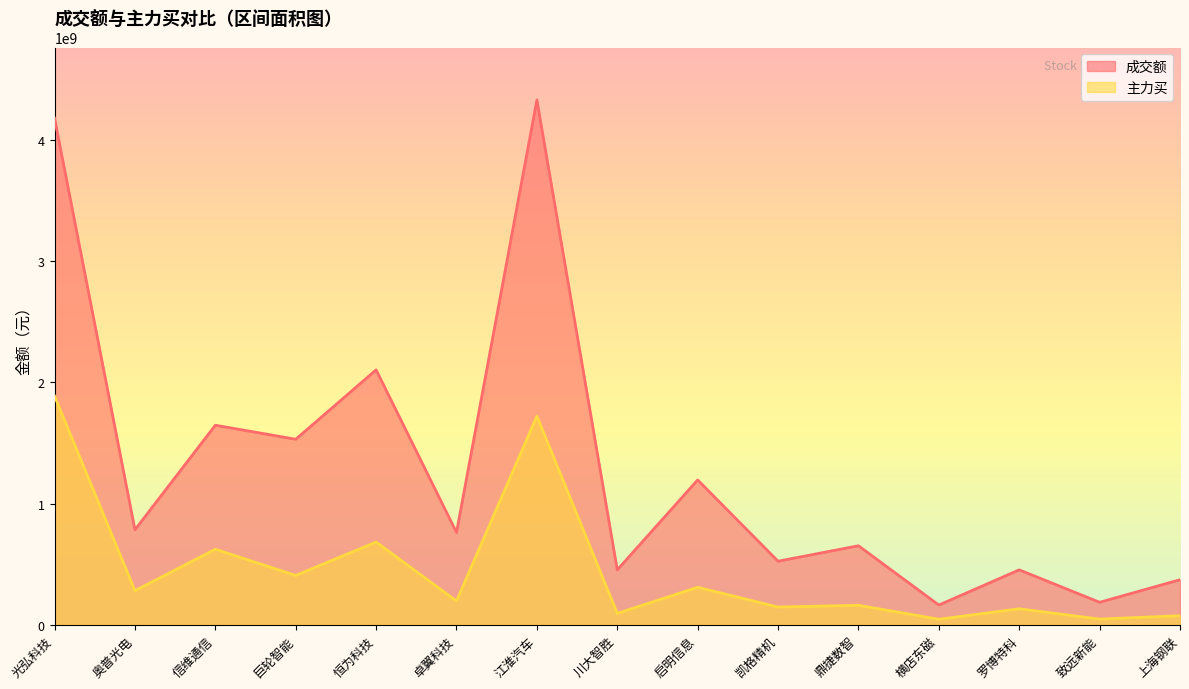

Rank the series by their average value, from lowest to highest.

主力买, 成交额